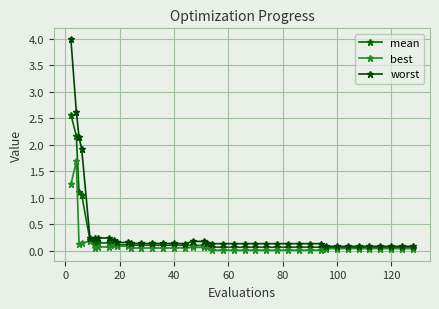

Which series has the largest range (max minus min)?

worst